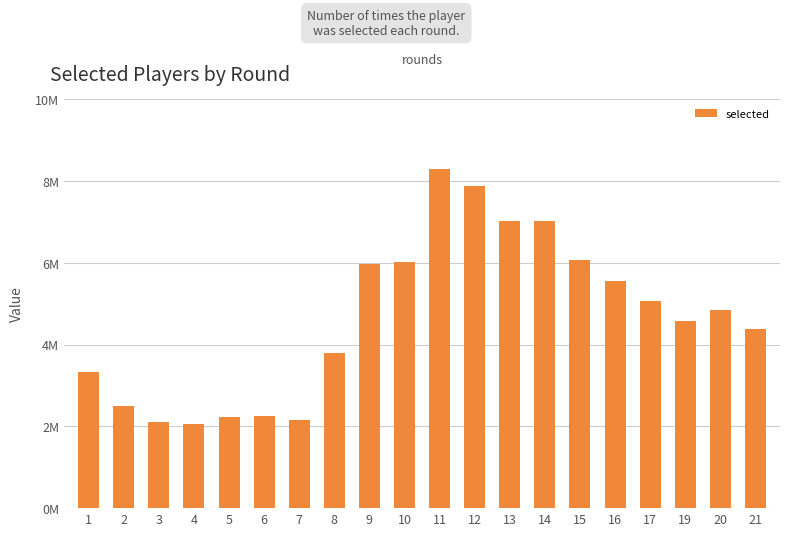

What is the value of the 5th bar from the left?

2235